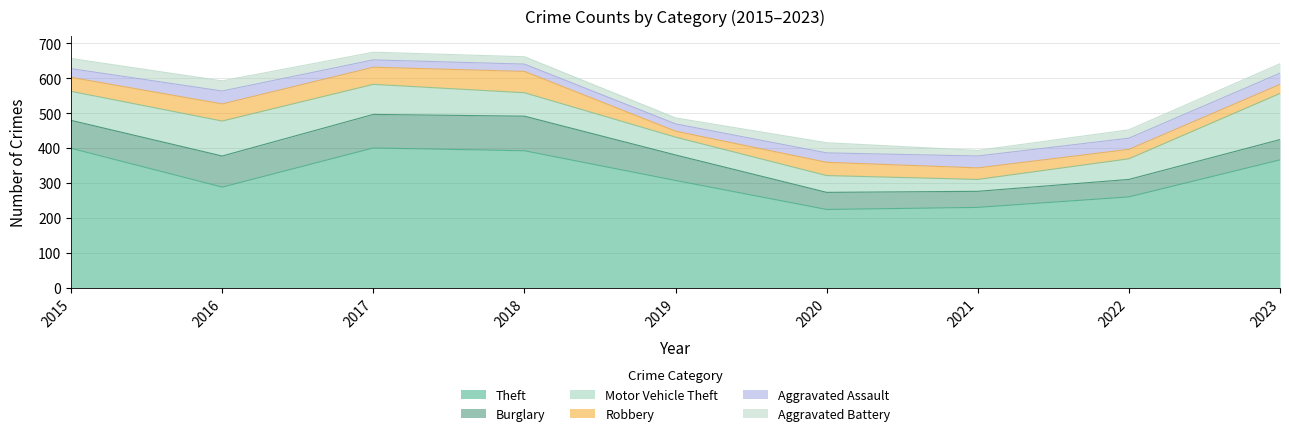

Between 2019 and 2023, which series saw the biggest shift?

Motor Vehicle Theft